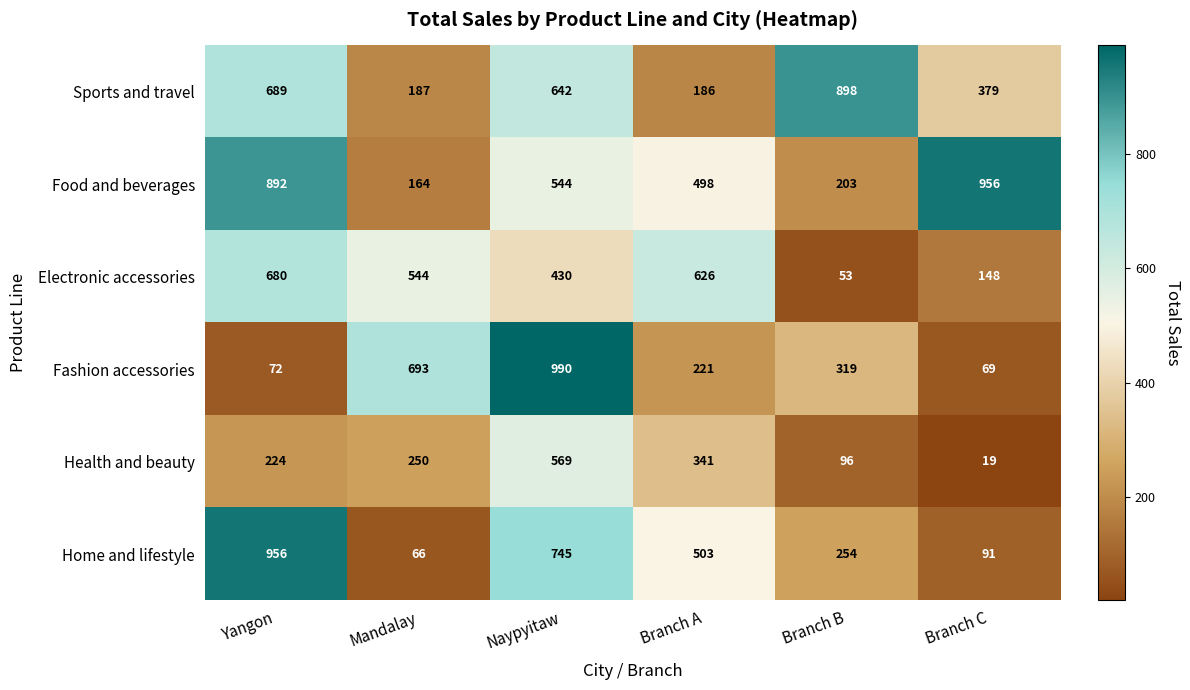

List the labels in order of Health and beauty value, largest first.

Naypyitaw, Branch A, Mandalay, Yangon, Branch B, Branch C